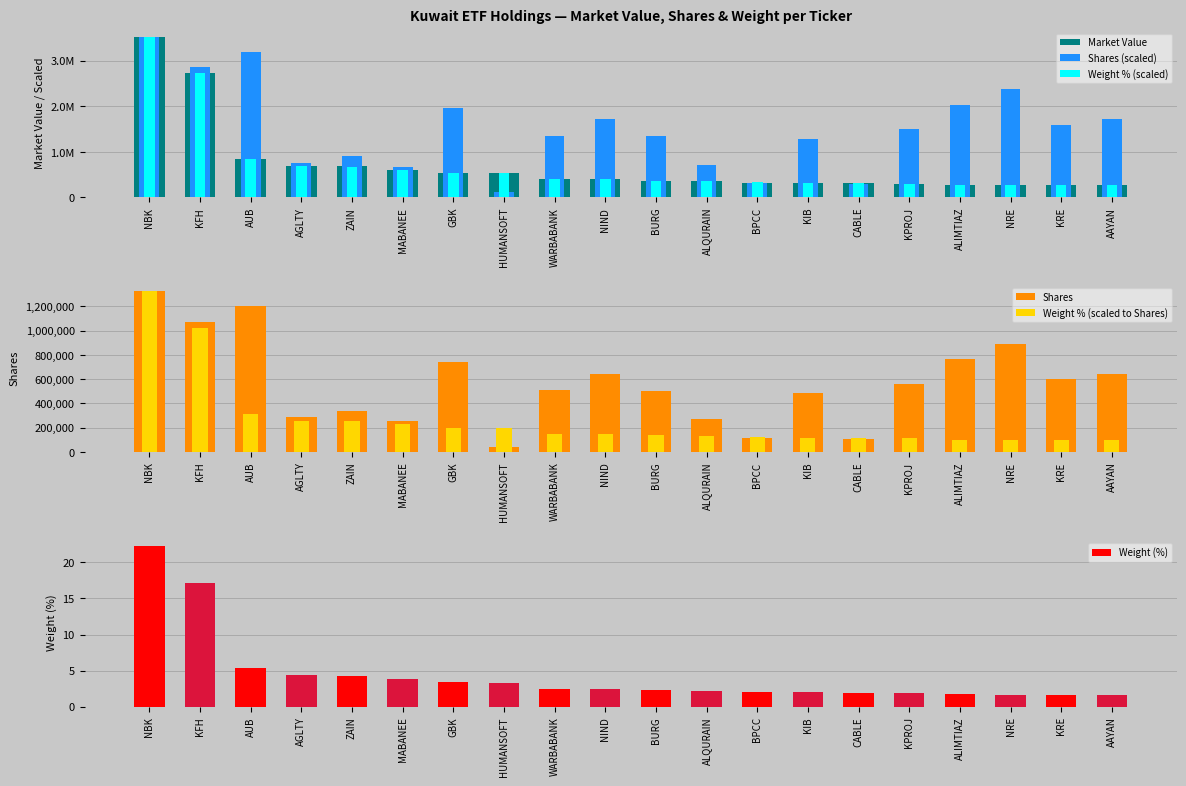

What is the sum of all Shares (scaled) values?

30286973.0